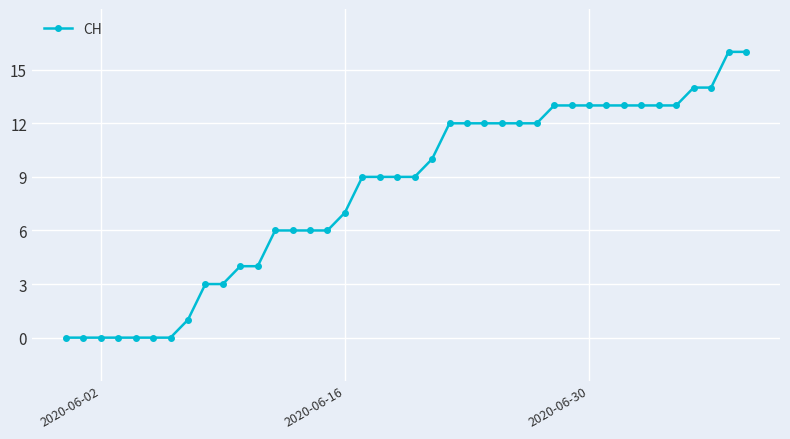

What is the difference between the second highest and minimum values?

16